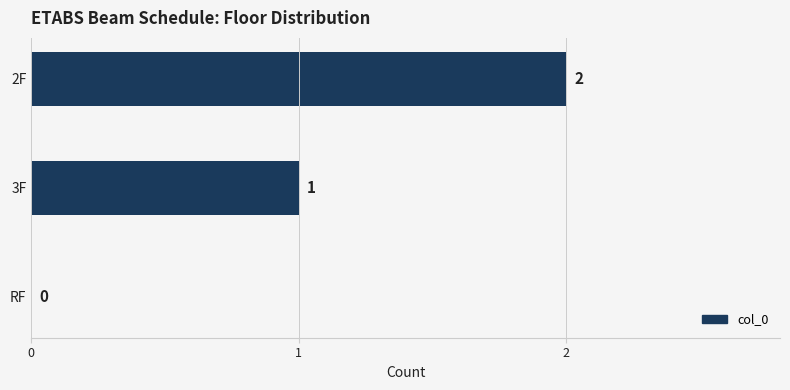

What is the sum of the values at 3F and 2F?

3